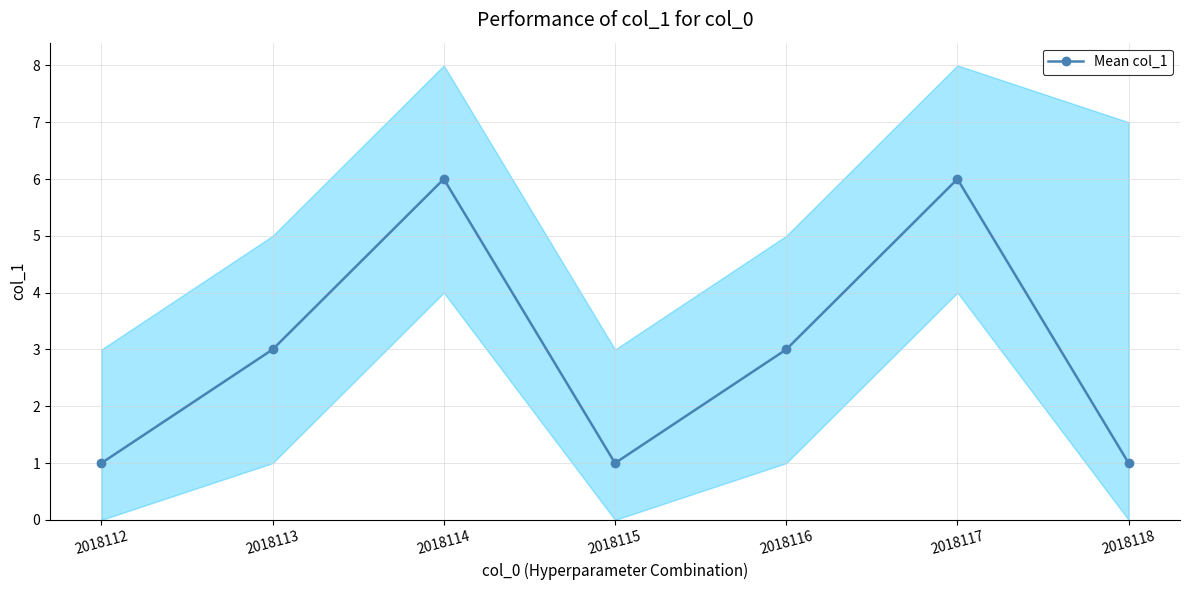

What is the minimum value shown in the chart?

1